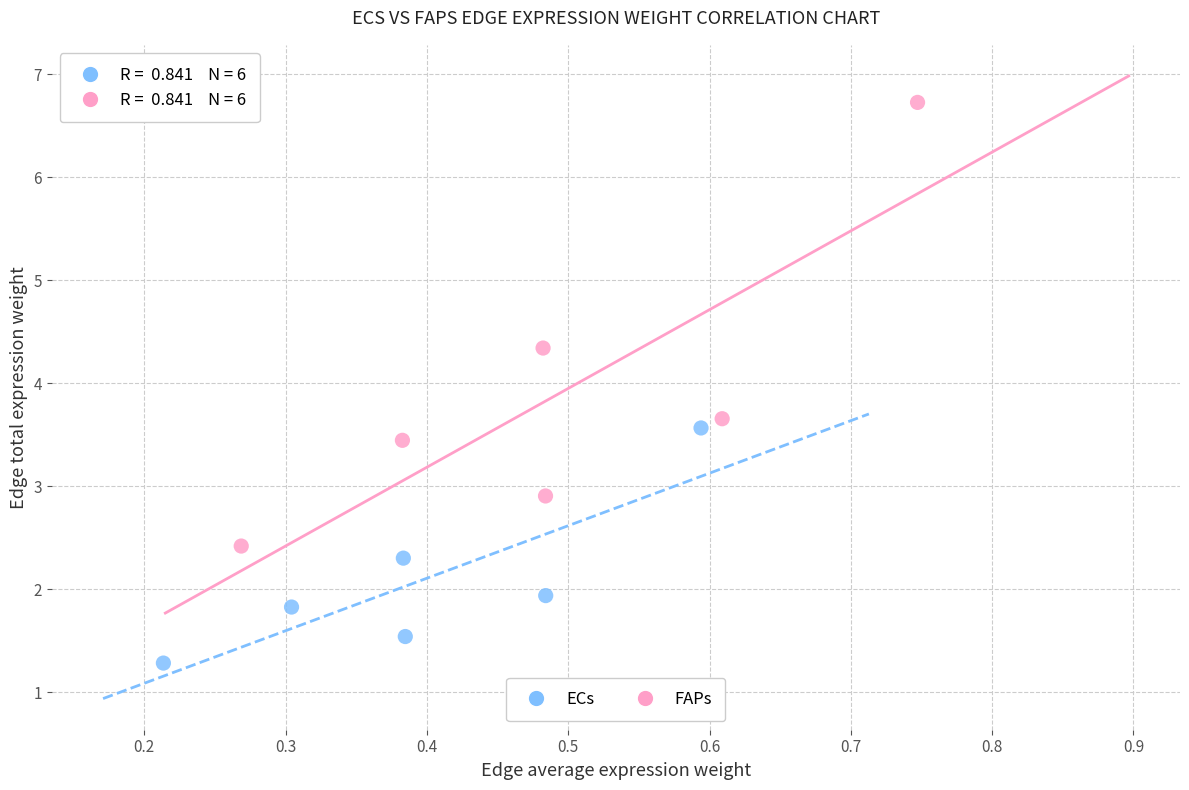

Which series contains the lowest Y value?

ECs